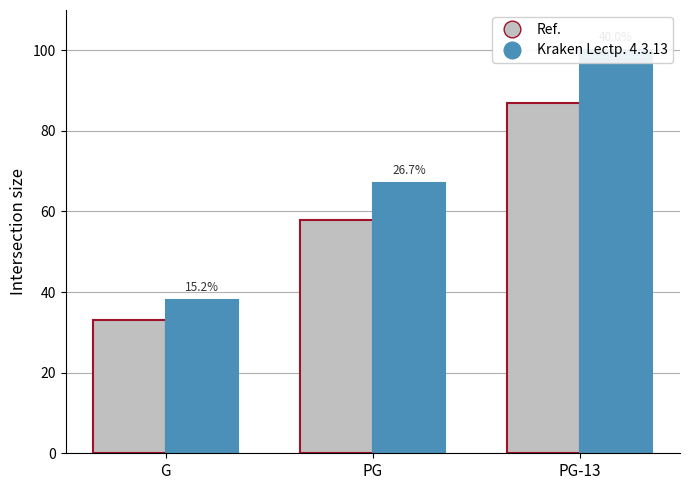

Read the Kraken Lectp. 4.3.13 value at PG-13.

100